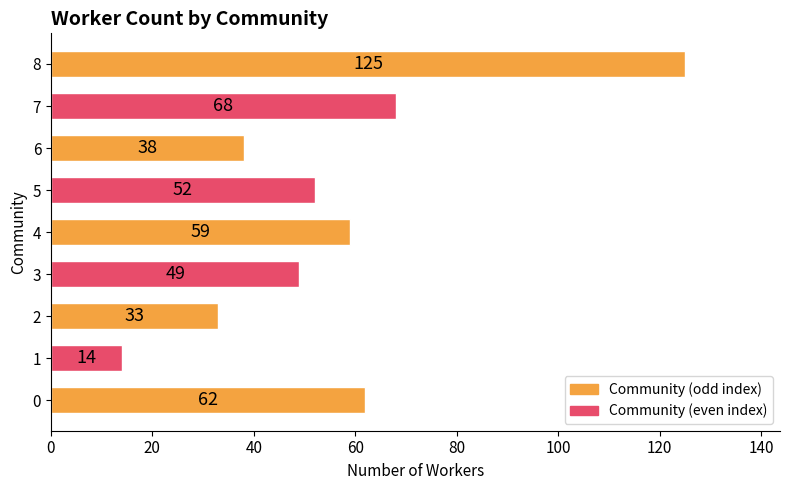

What is the difference between the maximum and minimum values?

111